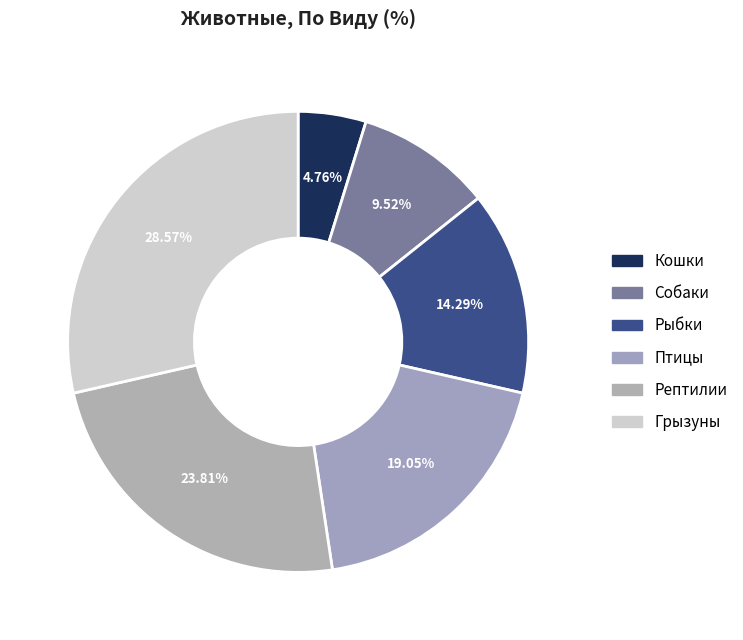

Is it true that Птицы is 13% of the pie?

False